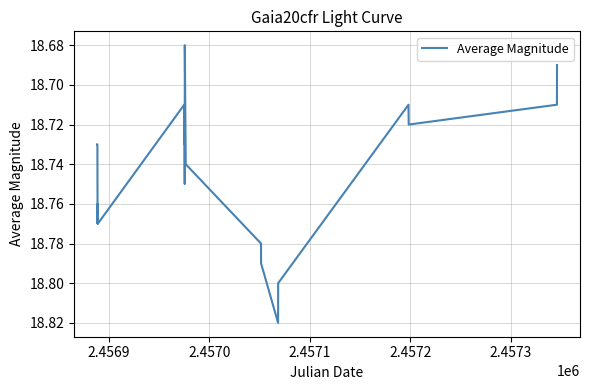

What is the average value?

18.7